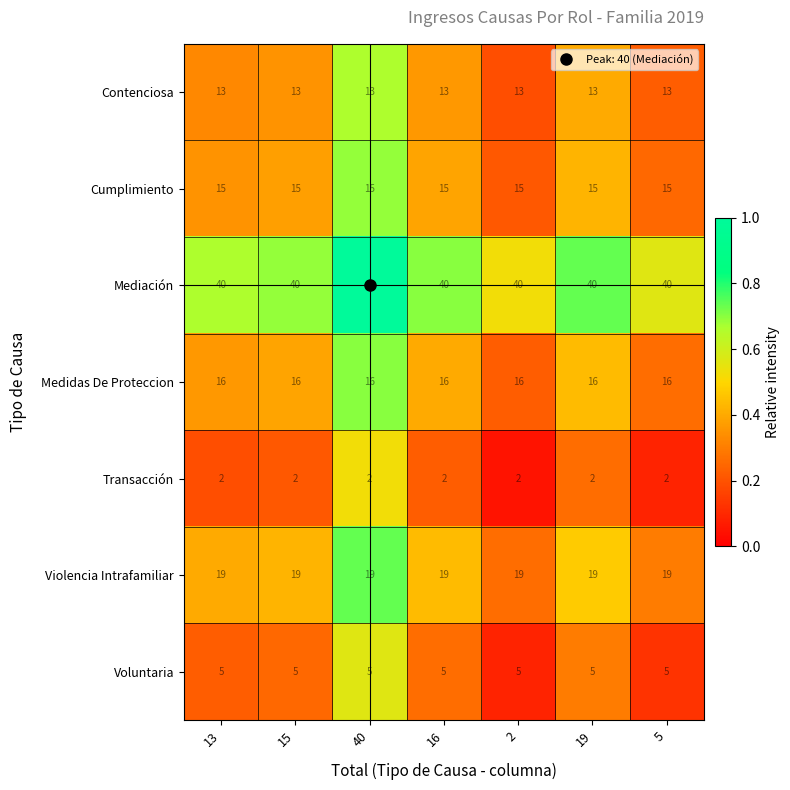

At 2, list the series in order from smallest to largest.

Transacción, Voluntaria, Contenciosa, Cumplimiento, Medidas De Proteccion, Violencia Intrafamiliar, Mediación